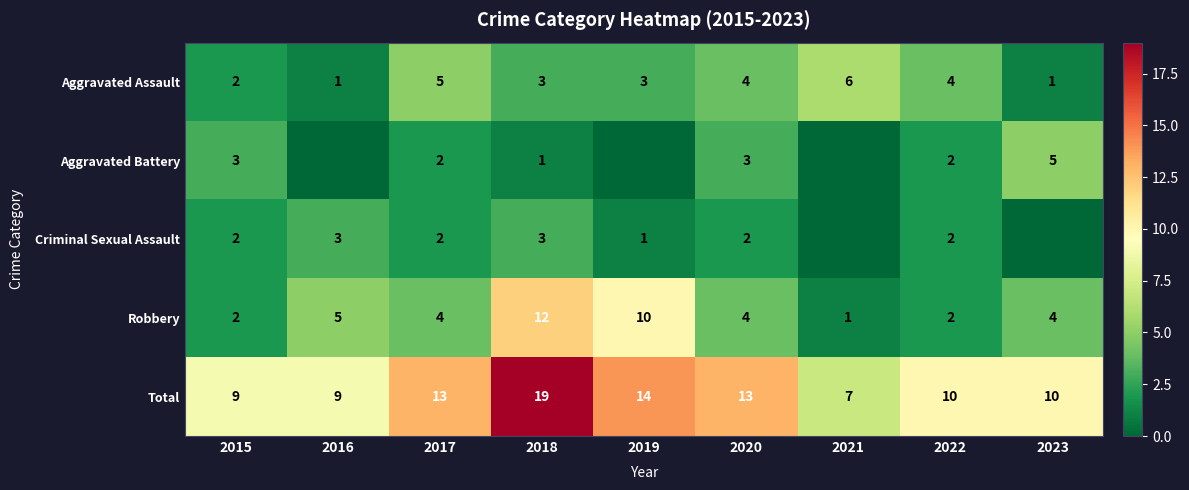

At which category is the sum across all series the highest?

2018